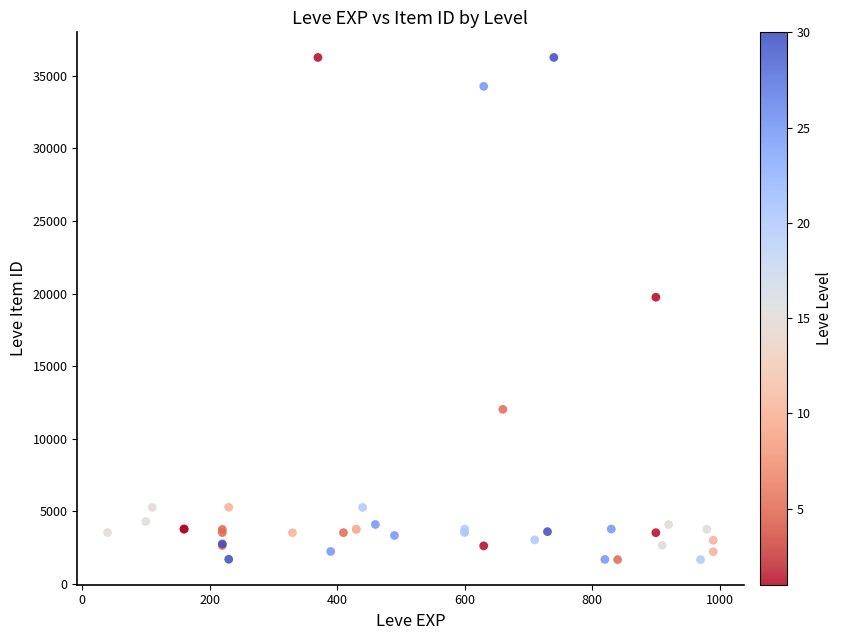

What Y value in the scatter plot is closest to 18967?

19744